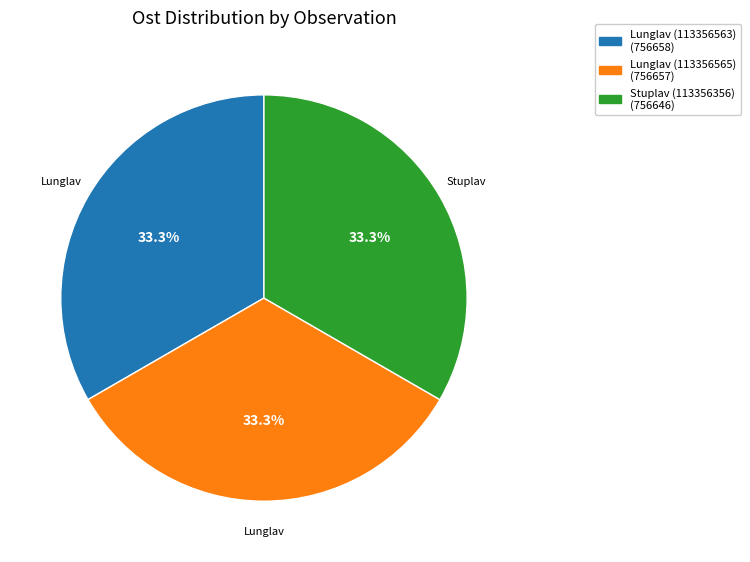

Is there a majority slice in this chart?

No